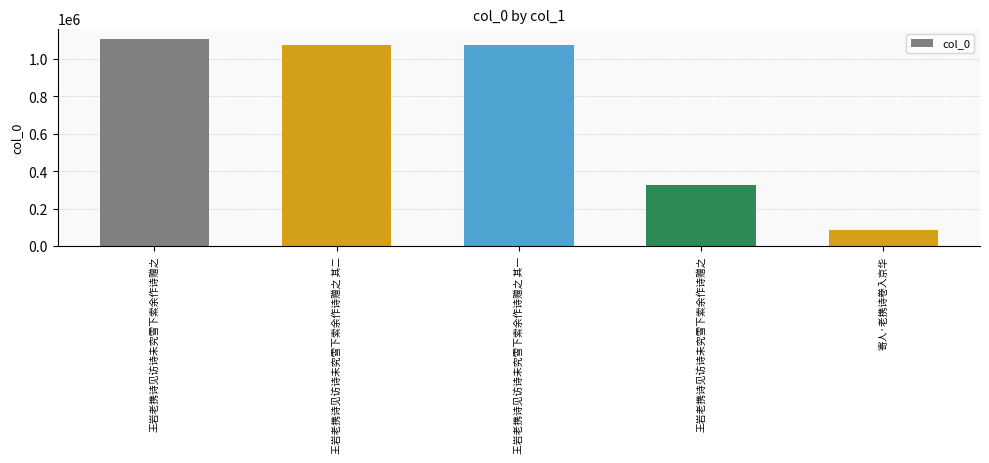

What is the ratio of the value at 王岩老携诗见访诗未究雪下索余作诗赠之 其二 to the value at 王岩老携诗见访诗未究雪下索余作诗赠之?

3.3